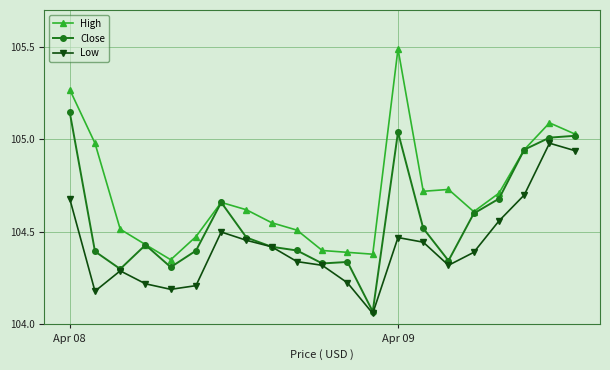

True or false: Low and High intersect in this chart.

False